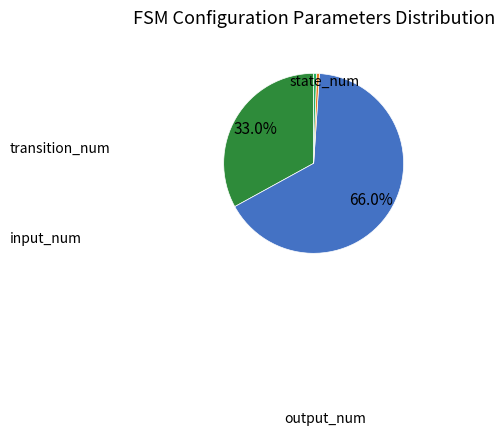

Is there a majority slice in this chart?

Yes